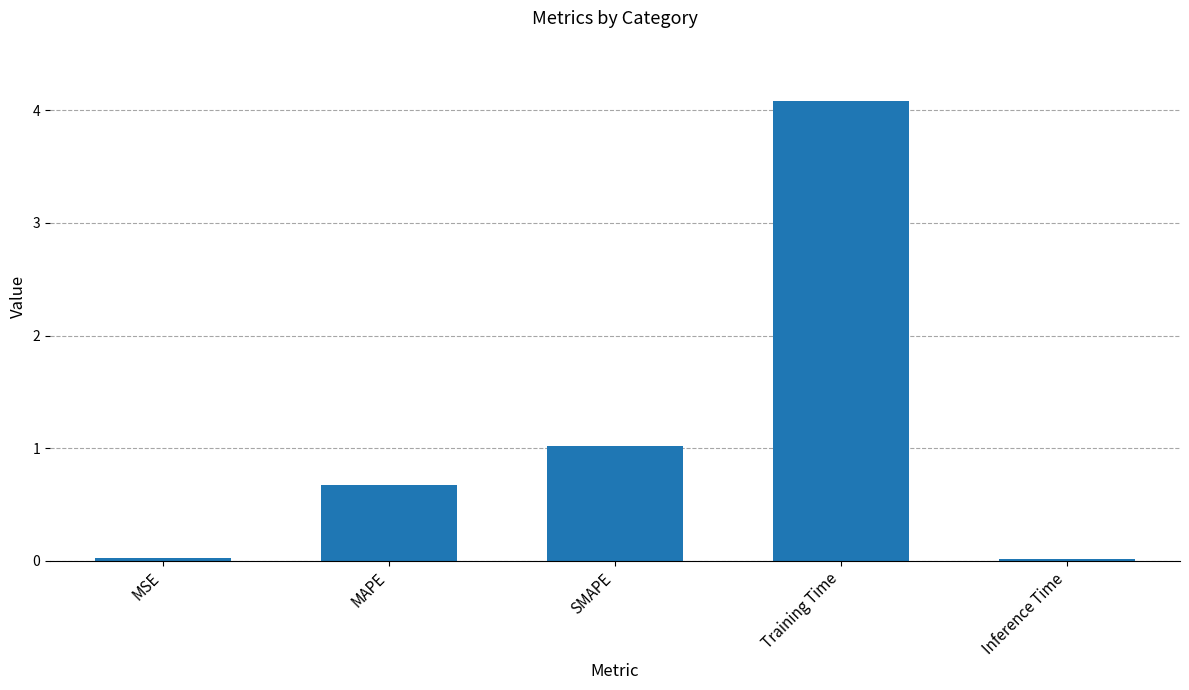

The chart shows a value of 0.7 at MAPE. True or false?

True